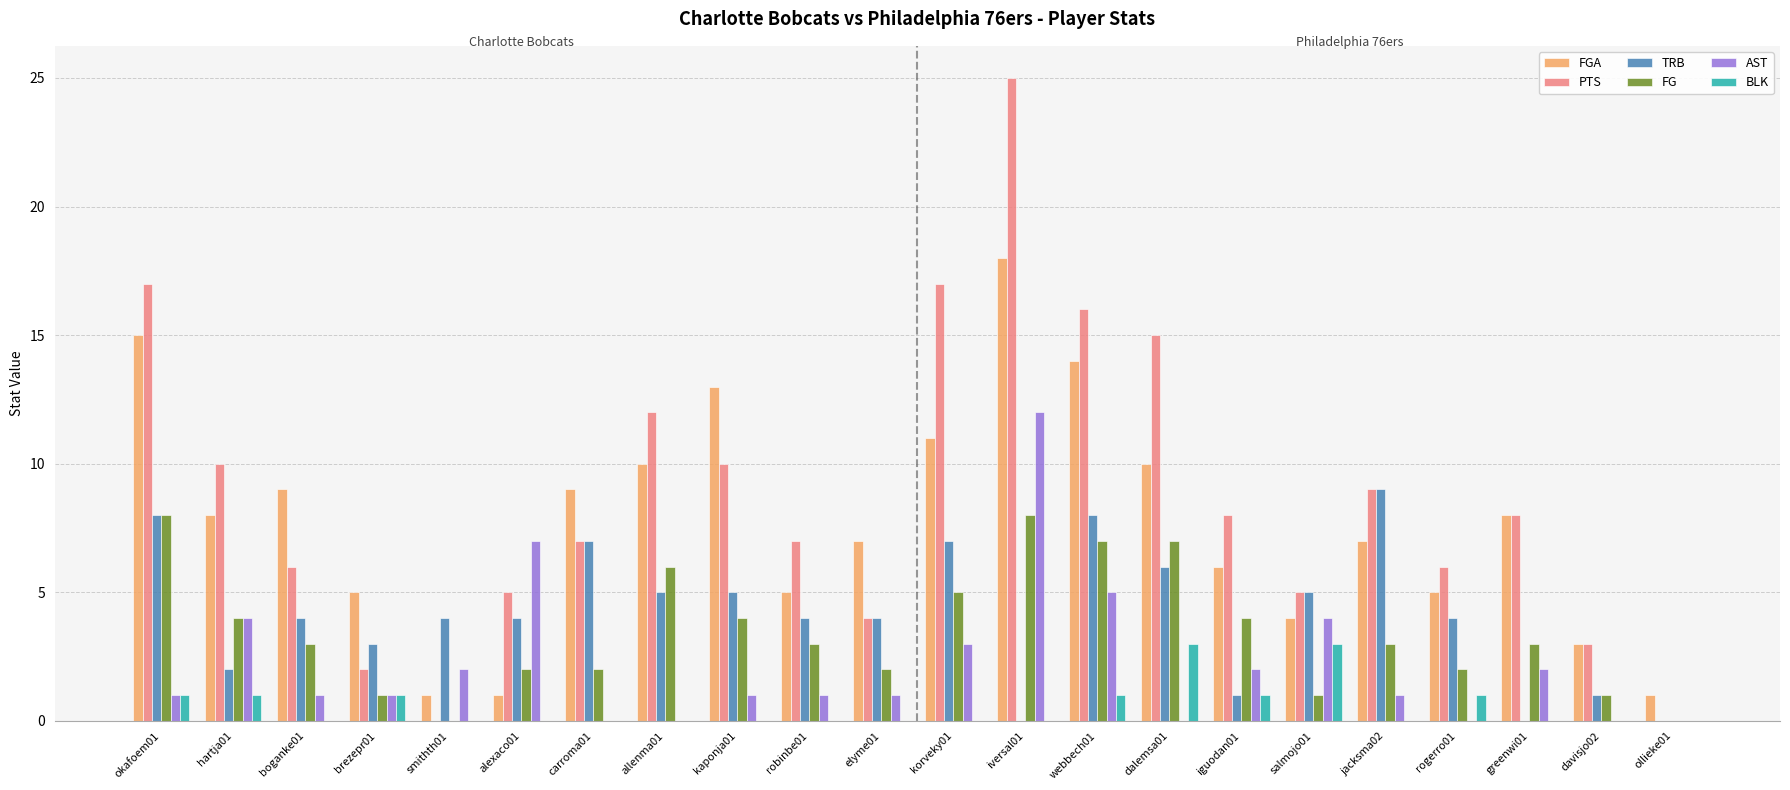

Which series changed the most between allenma01 and davisjo02?

PTS